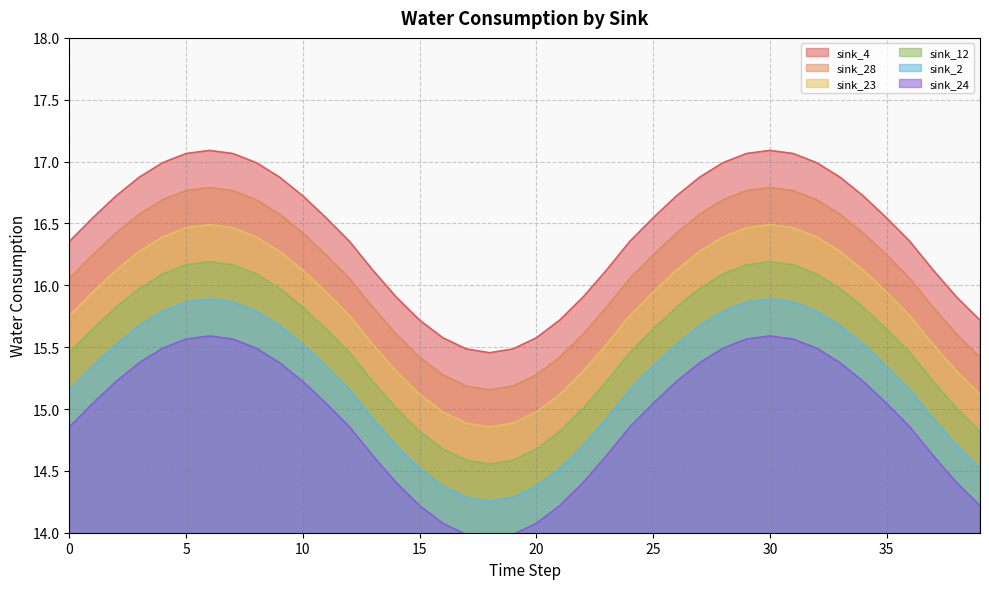

What are all the series names shown in the legend?

sink_4, sink_28, sink_23, sink_12, sink_2, sink_24